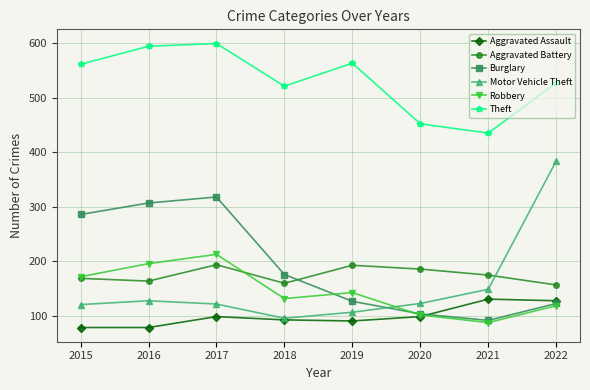

Is the value of Theft at 2019 greater than the value of Aggravated Battery at 2017?

Yes